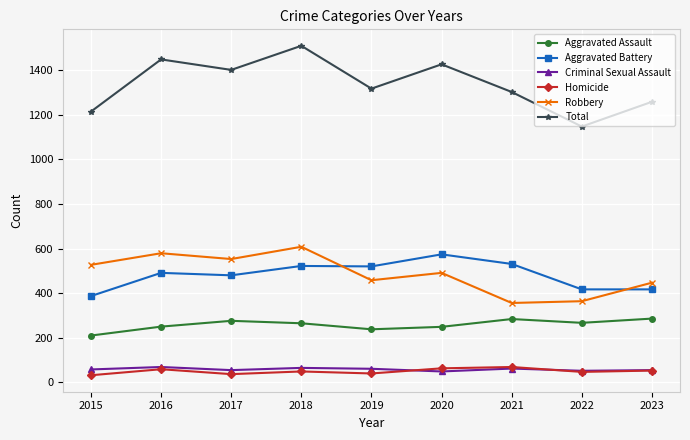

True or false: Total and Homicide cross at least once.

False